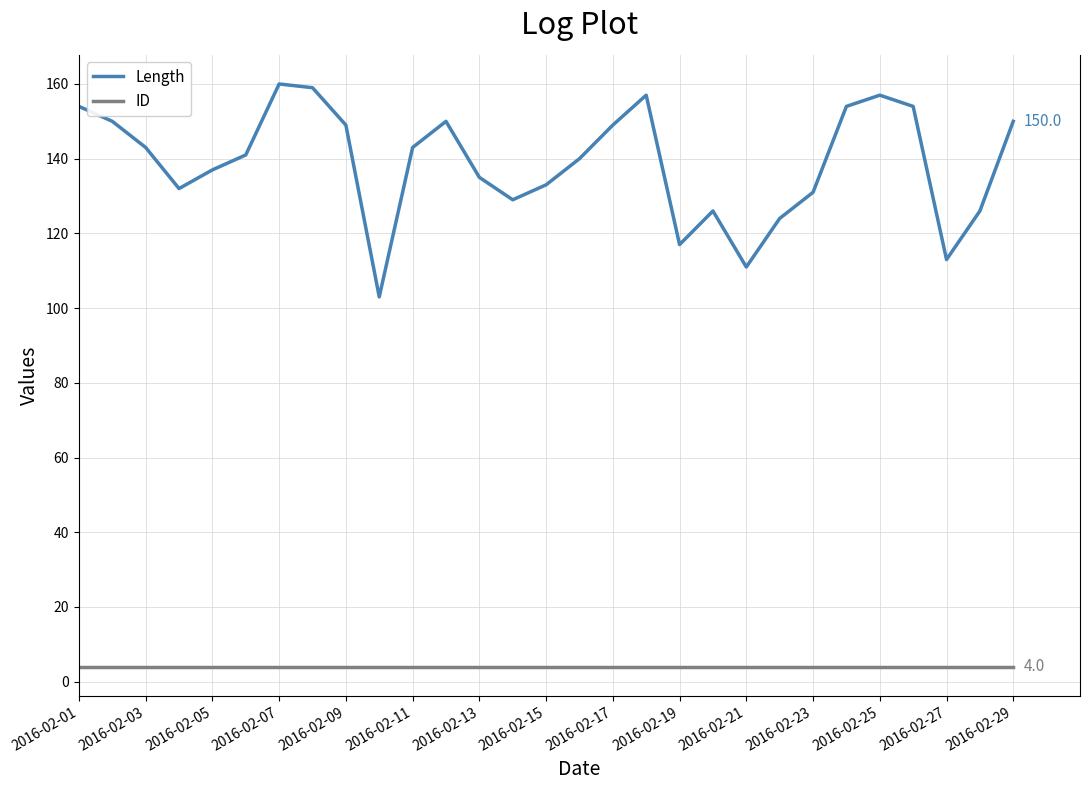

At how many categories does at least one series exceed 16?

29